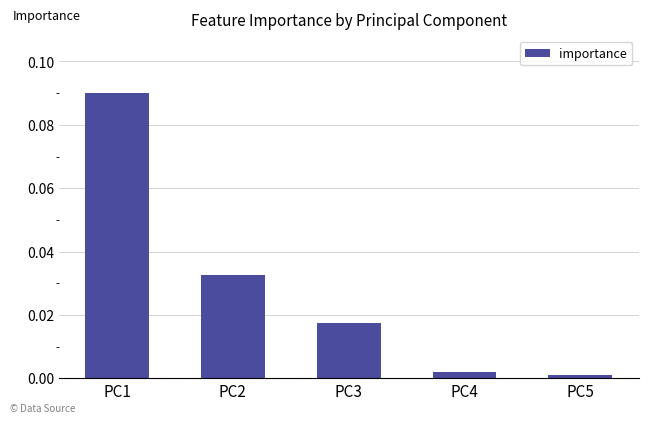

True or false: the data shows 0.0 at PC3.

True